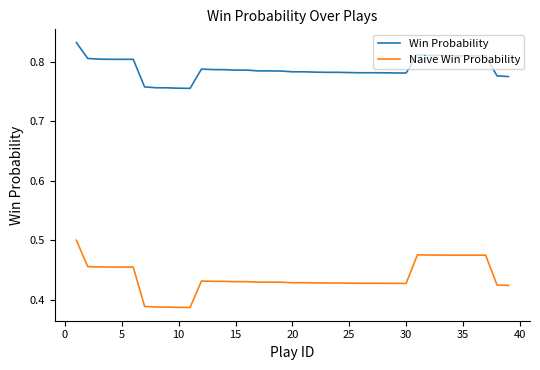

True or false: Win Probability and Naive Win Probability intersect in this chart.

False